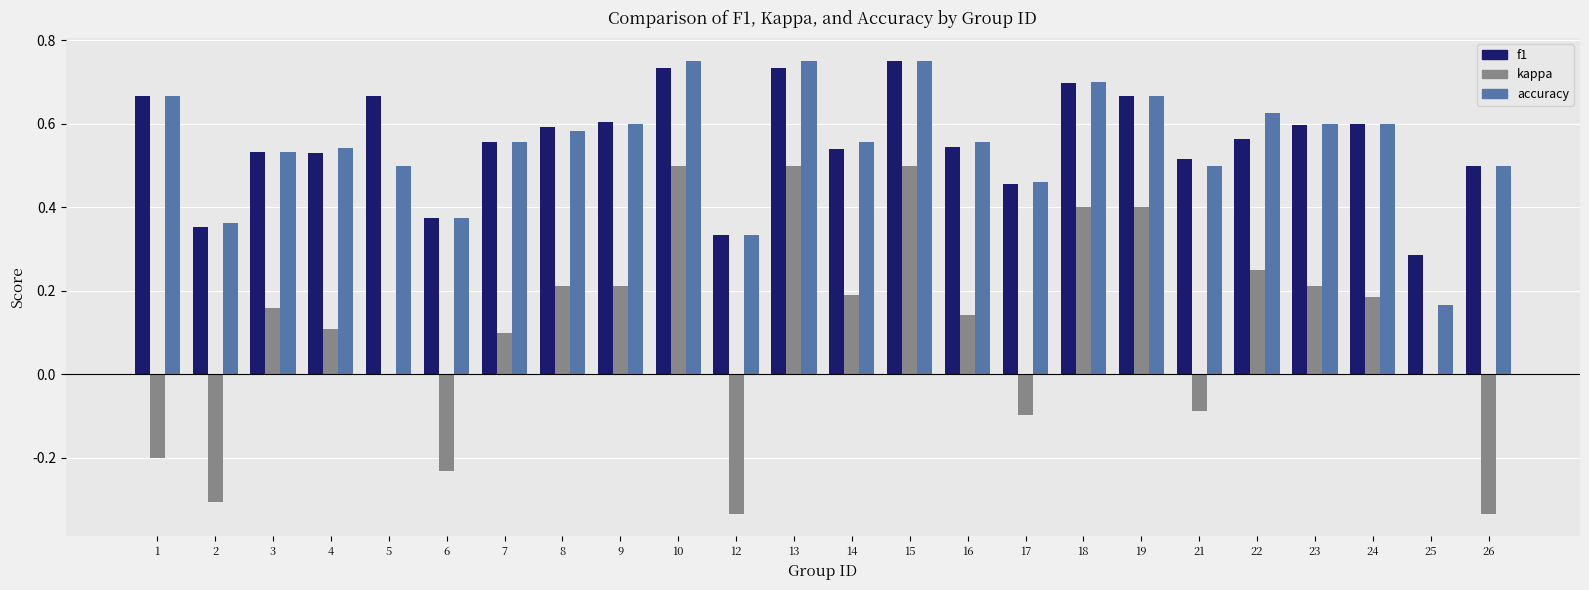

Is it true that accuracy equals 0.6 at 6?

False